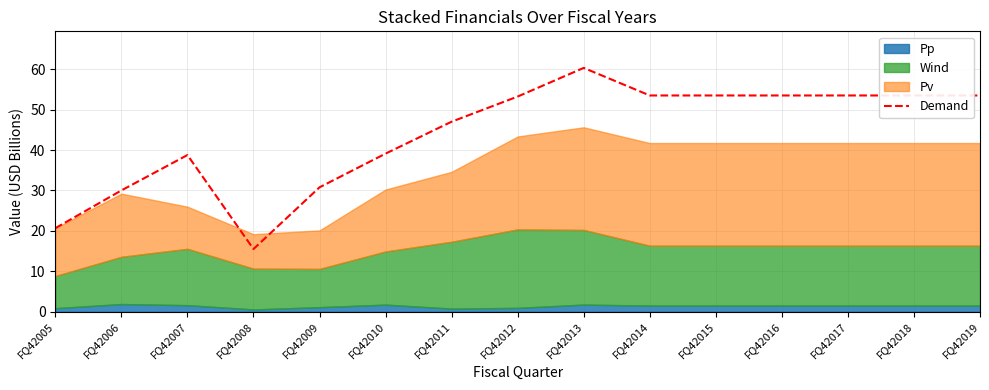

What value does the data have at FQ42009?

30.8